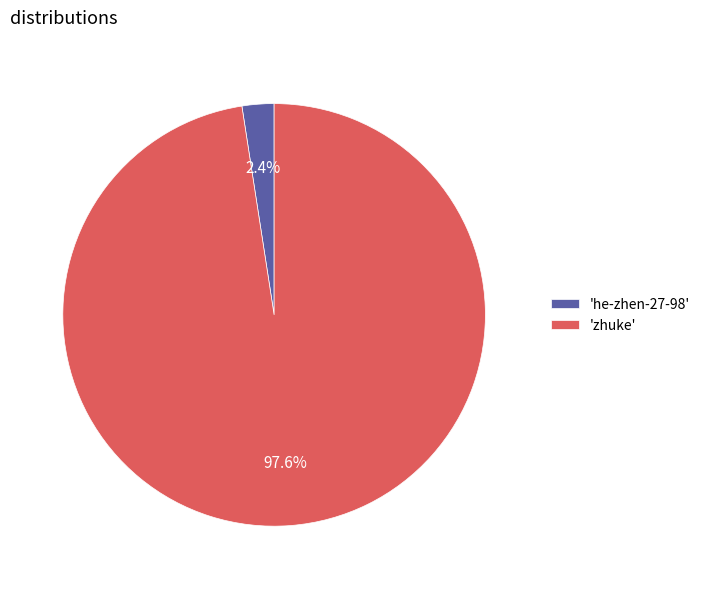

Is there any slice that represents more than half of the pie?

Yes